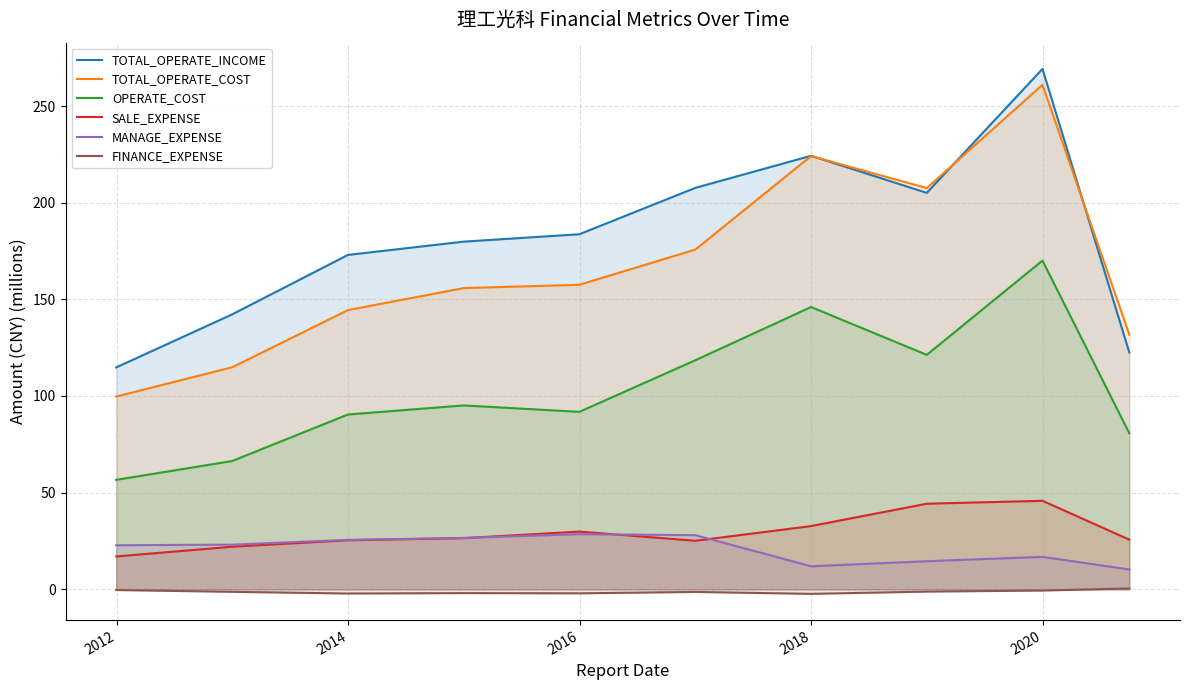

True or false: TOTAL_OPERATE_COST and FINANCE_EXPENSE cross at least once.

False